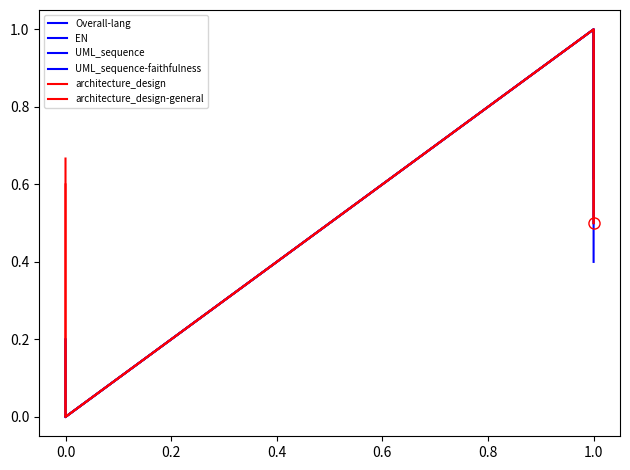

Which series has the largest total across all categories?

architecture_design-general